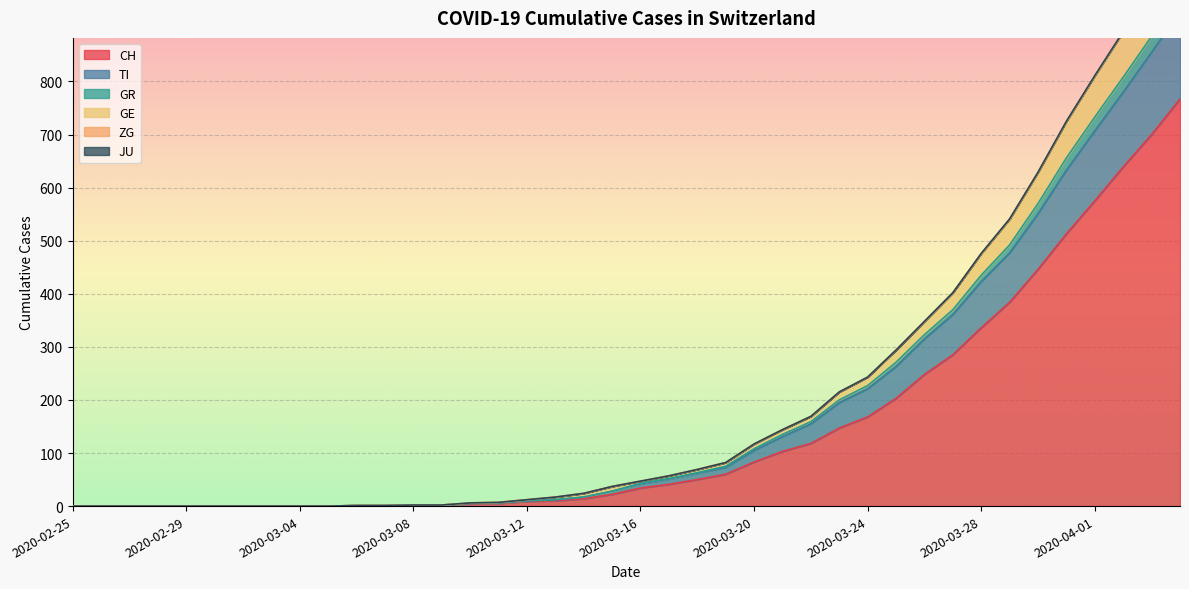

The GE series shows 221 at 2020-04-01. True or false?

False